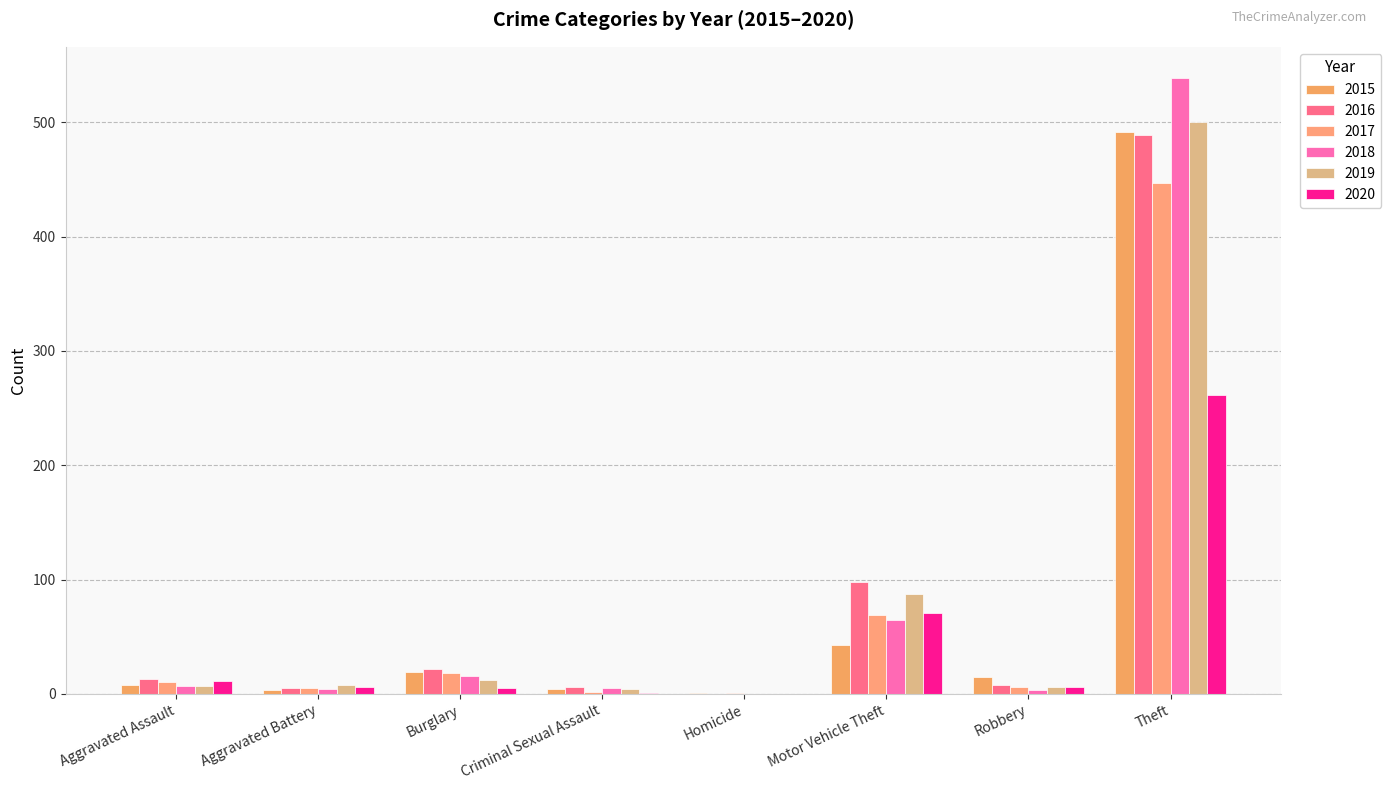

What is the sum of all 2015 values?

584